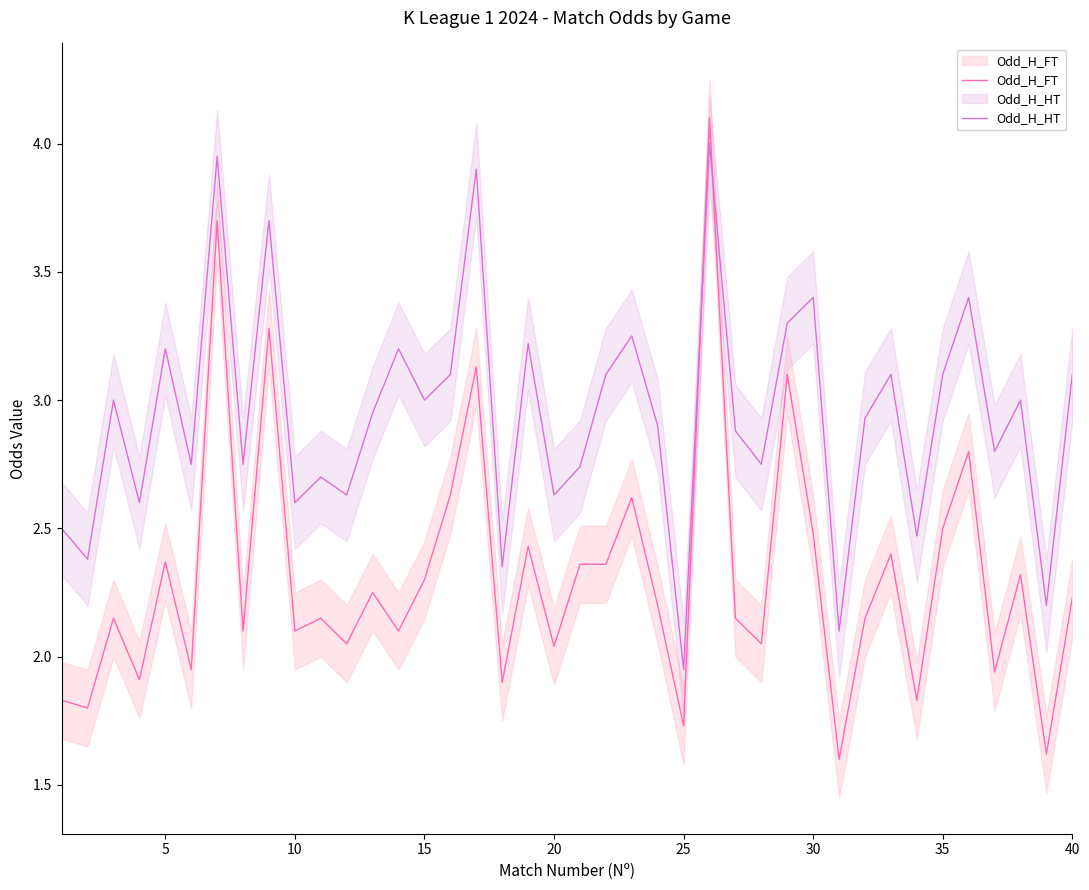

What is the spread (max minus min) of values at 25?

0.8